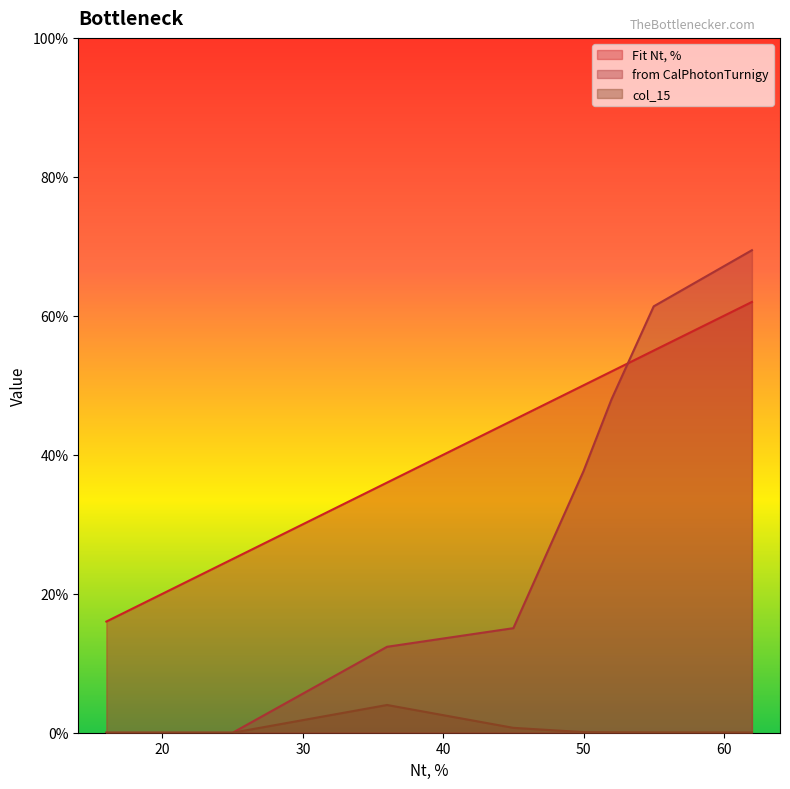

Where does the from CalPhotonTurnigy series first go above 15?

45